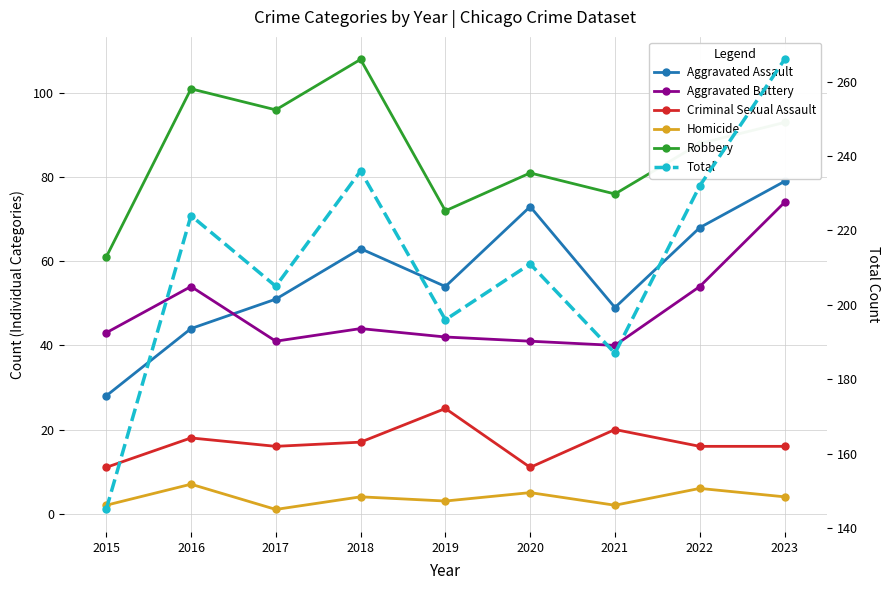

At 2018, list the series in order from largest to smallest.

Total, Robbery, Aggravated Assault, Aggravated Battery, Criminal Sexual Assault, Homicide